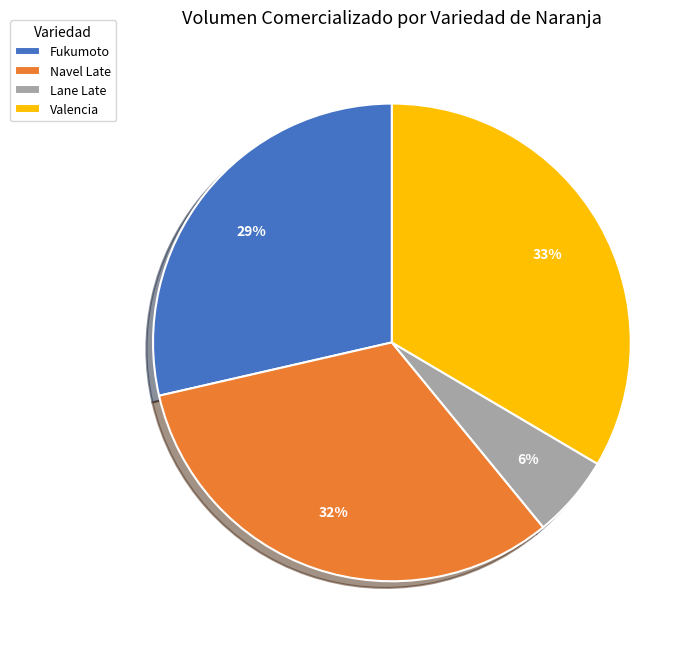

Which has a higher value, Valencia or Lane Late?

Valencia